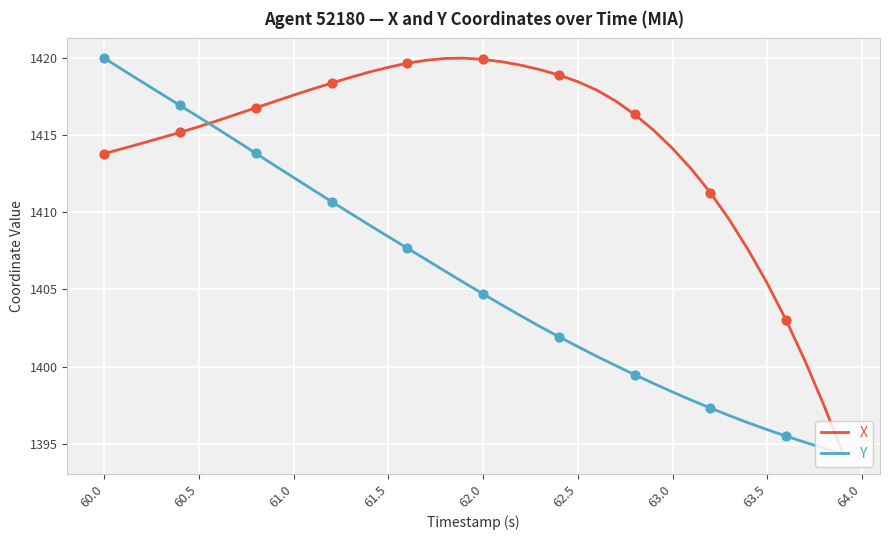

At how many categories does at least one series exceed 1405?

36